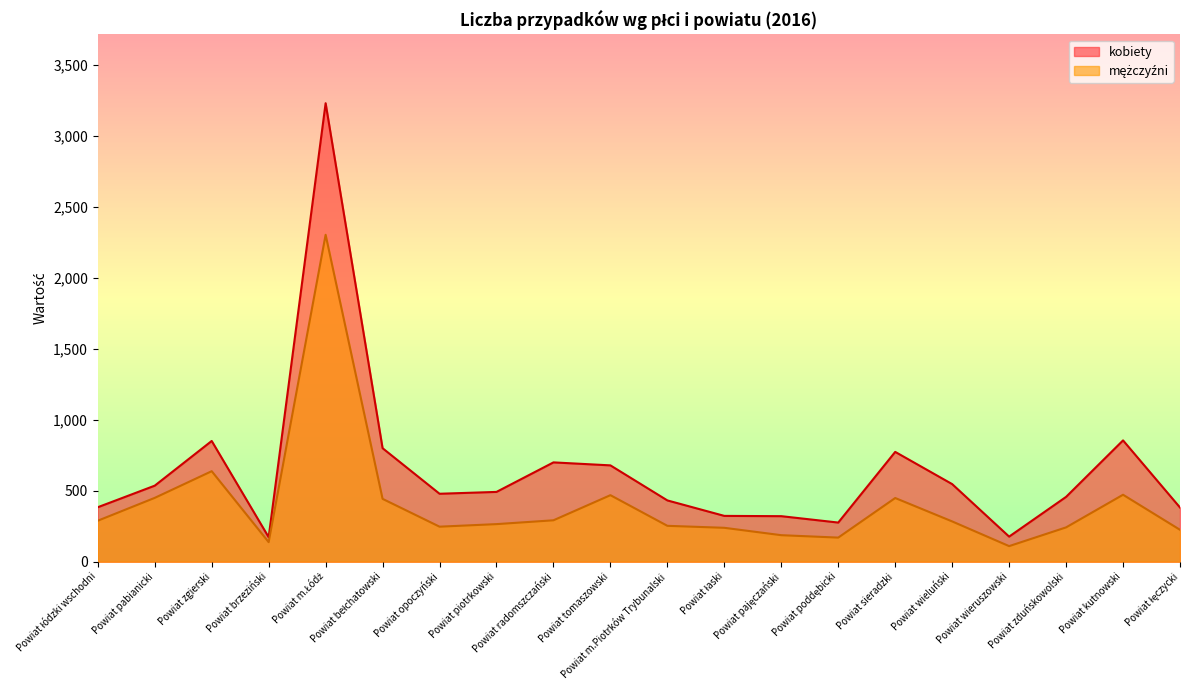

Read the kobiety value at Powiat radomszczański.

700